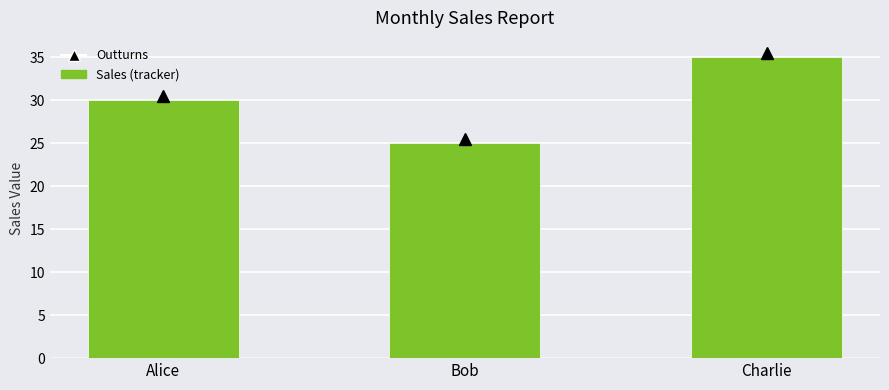

Reading left to right, list all the values displayed in this chart.

Alice=30	Bob=25	Charlie=35